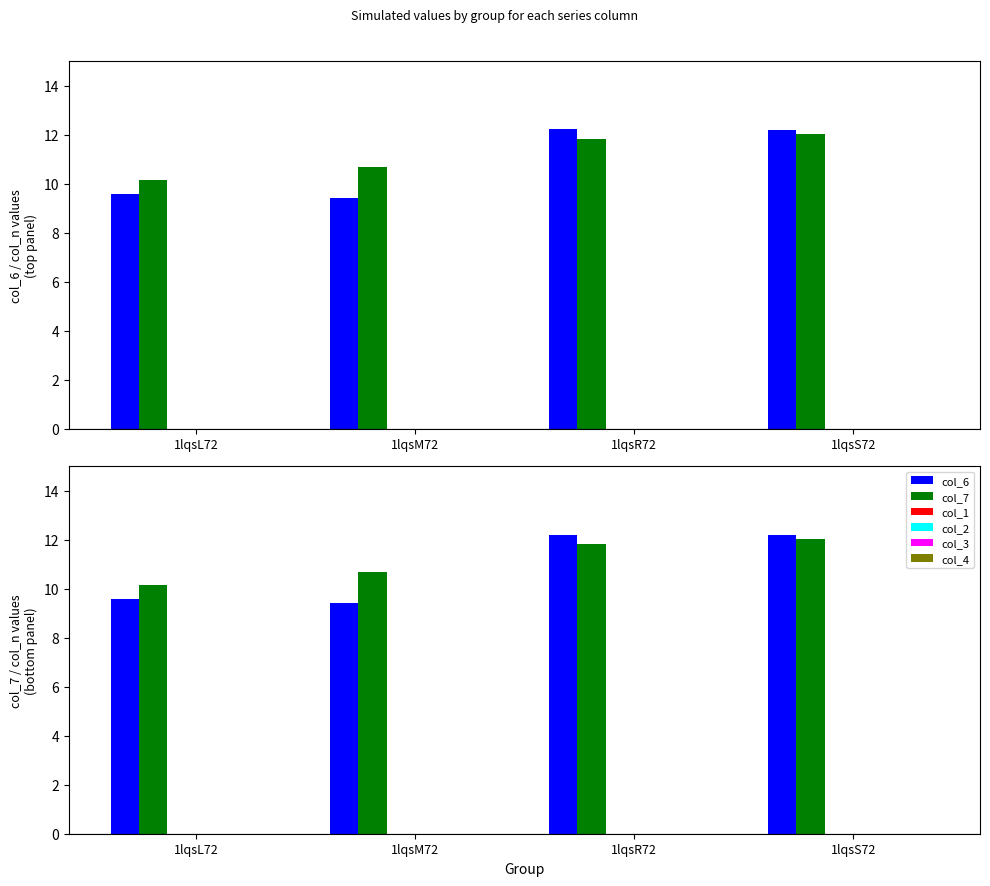

How many bars are there in total?

24